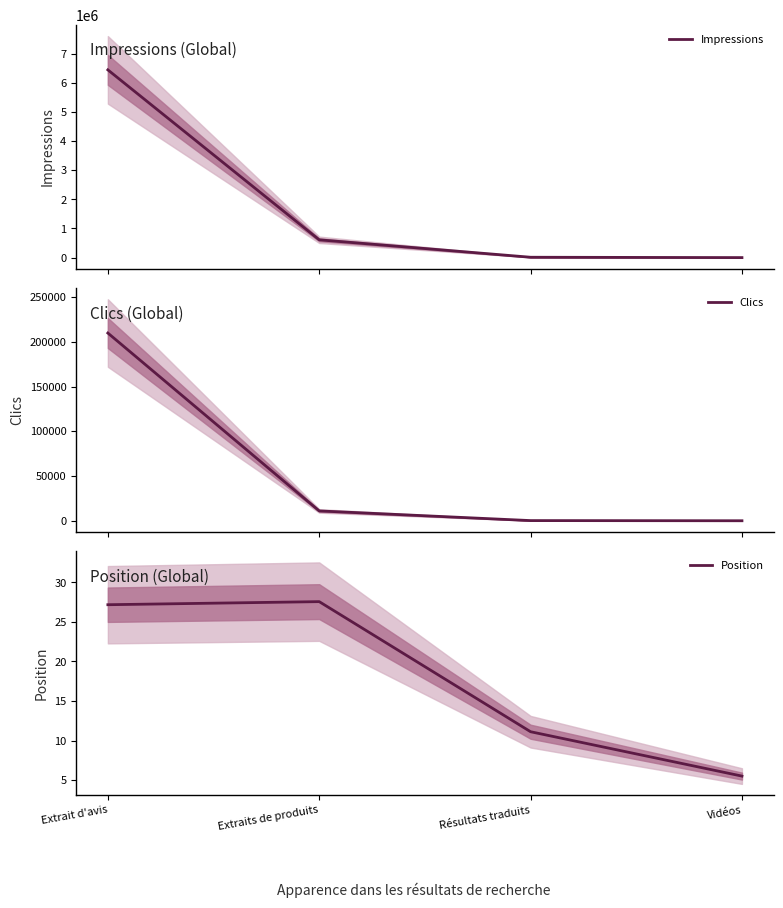

The Clics series shows 2748.5 at Extraits de produits. True or false?

False